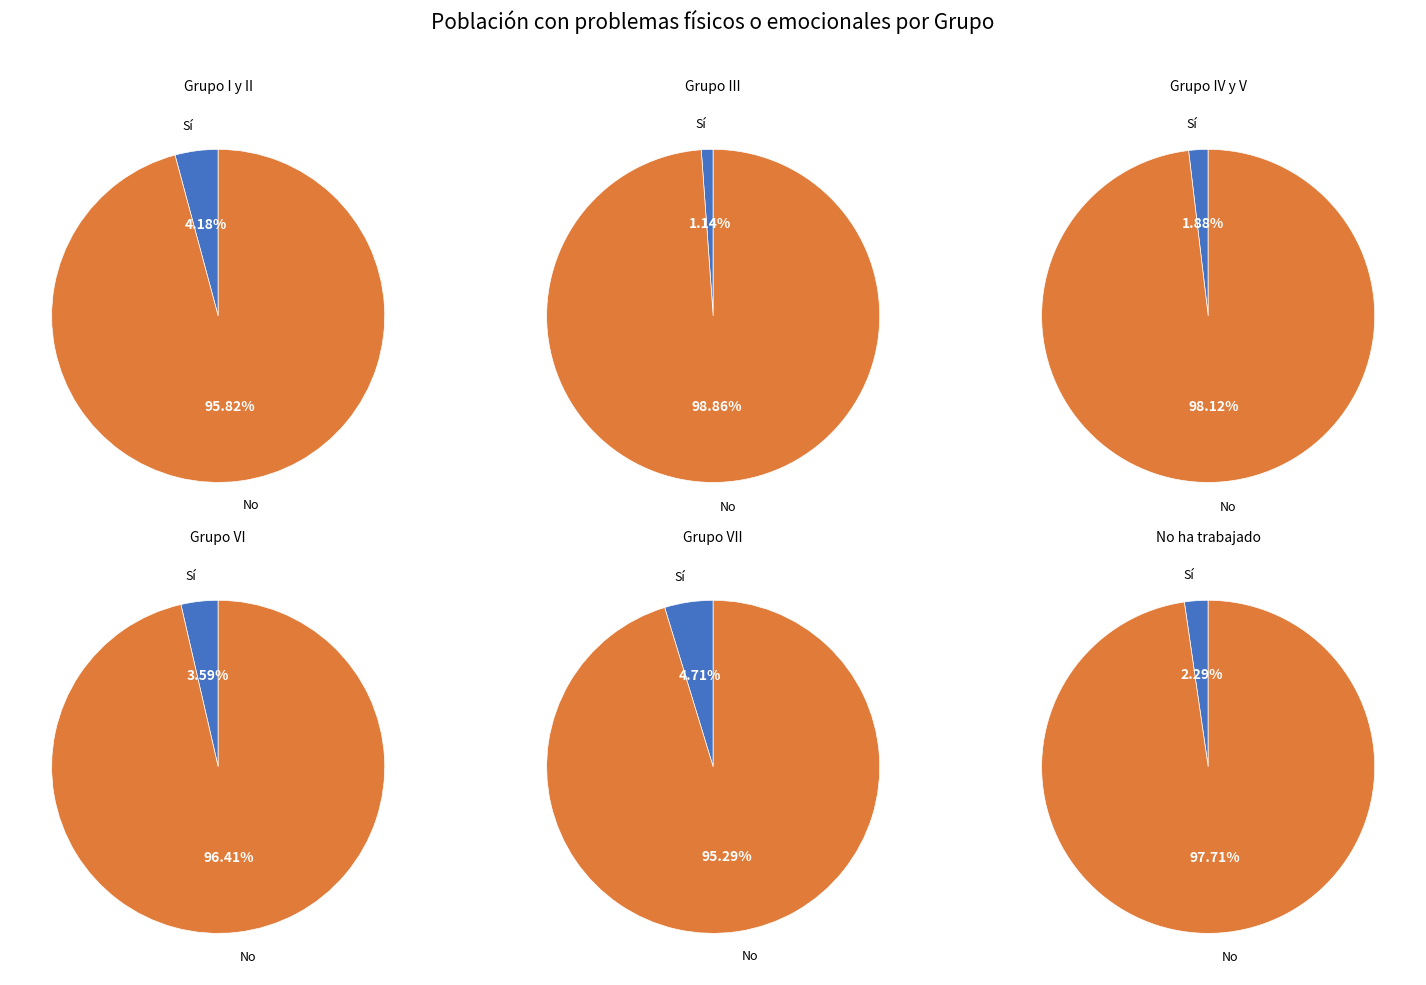

The No slice represents 98% of the pie. True or false?

True